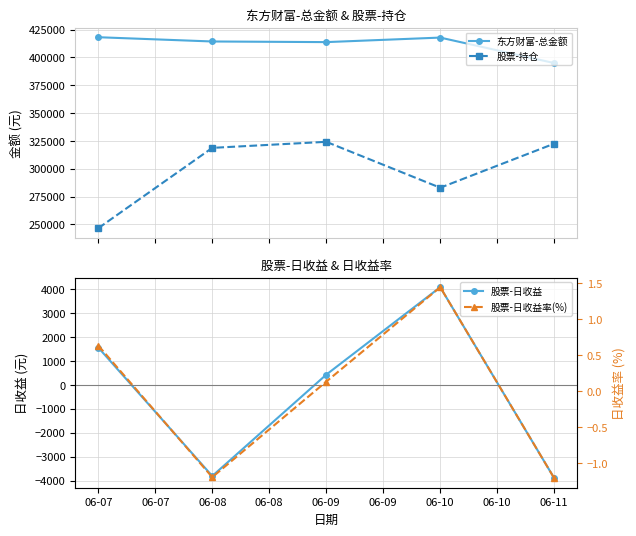

Reading left to right, extract all data points from this chart.

东方财富-总金额: 418141.5	414310.1	413741.9	417812.4	394905.9
股票-持仓: 246536.6	318721.4	324161.7	282917.0	322514.0
股票-日收益: 1562.6	-3812.1	427.2	4087.1	-3902.2
股票-日收益率(%): 0.6	-1.2	0.1	1.4	-1.2